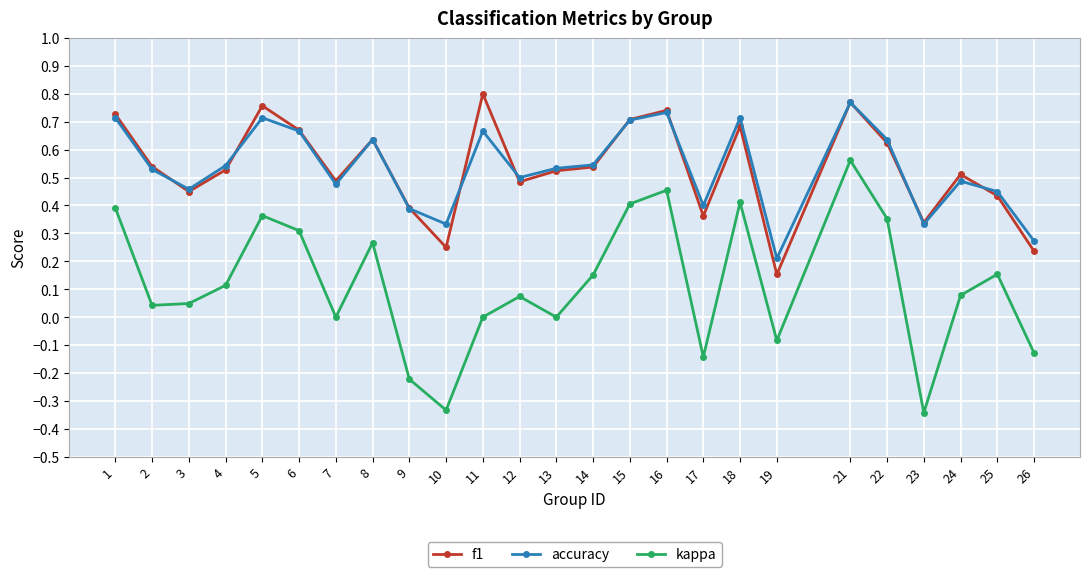

At which category is the sum across all series the highest?

21